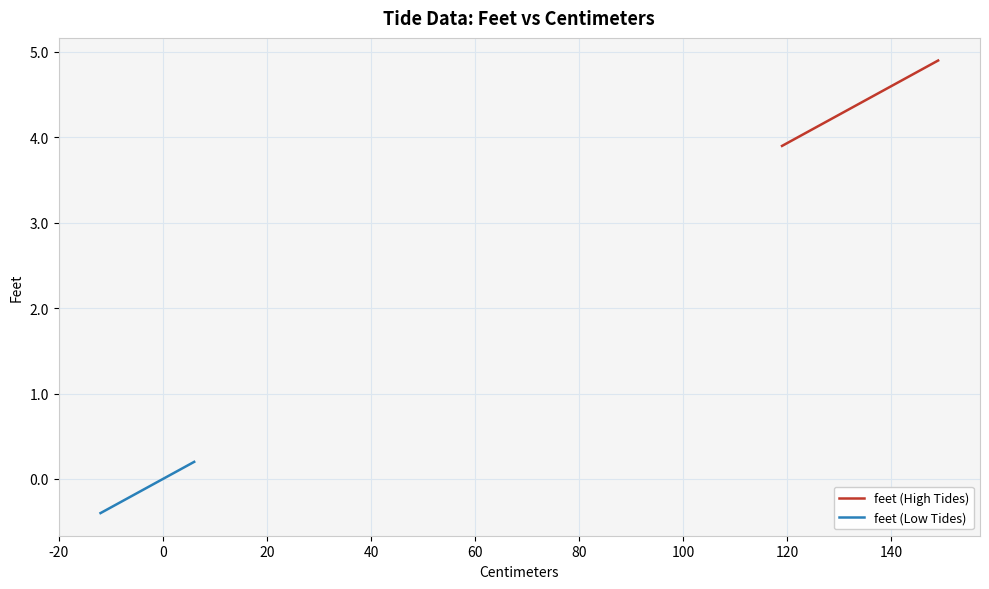

What is the value of the feet (High Tides) point at the 17th from the left?

4.8